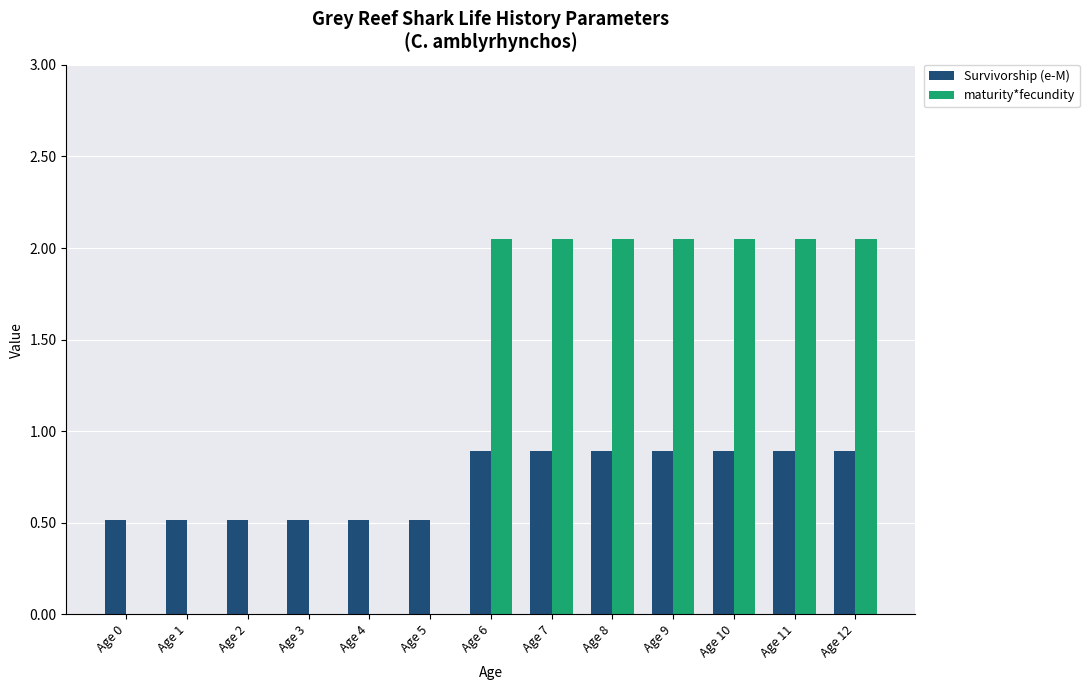

Between Age 3 and Age 11, which series saw the biggest shift?

maturity*fecundity